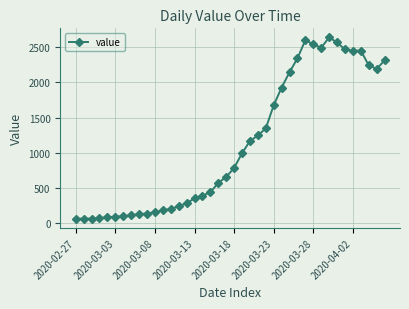

True or false: the data has more than 2 interior local peaks.

True